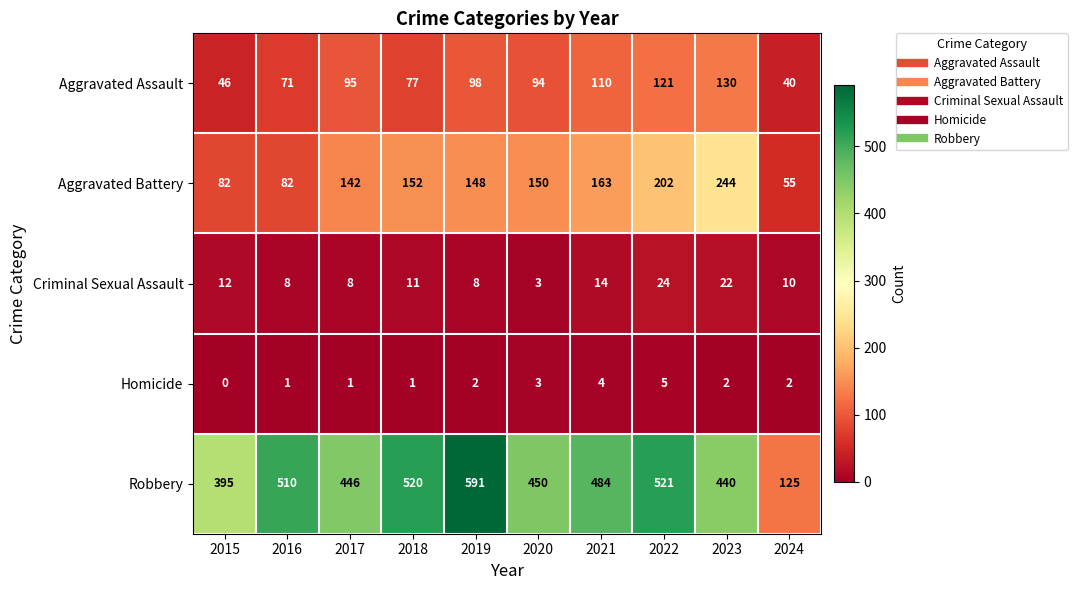

Is it true that Aggravated Battery equals 54 at 2022?

False